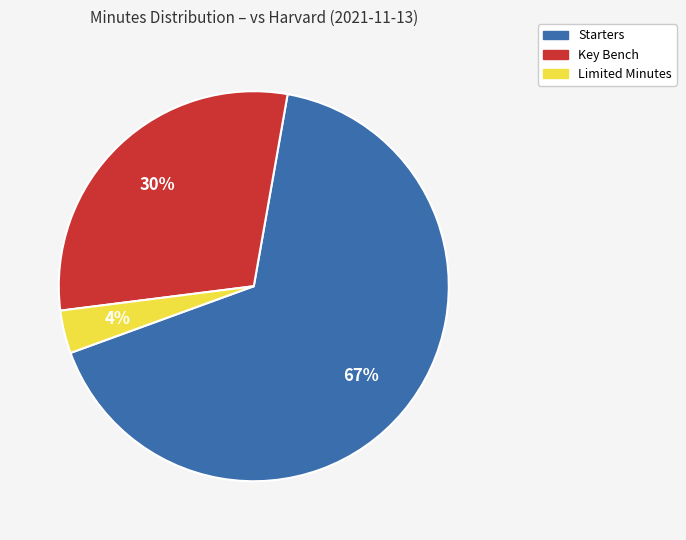

Is there any slice that represents more than half of the pie?

Yes